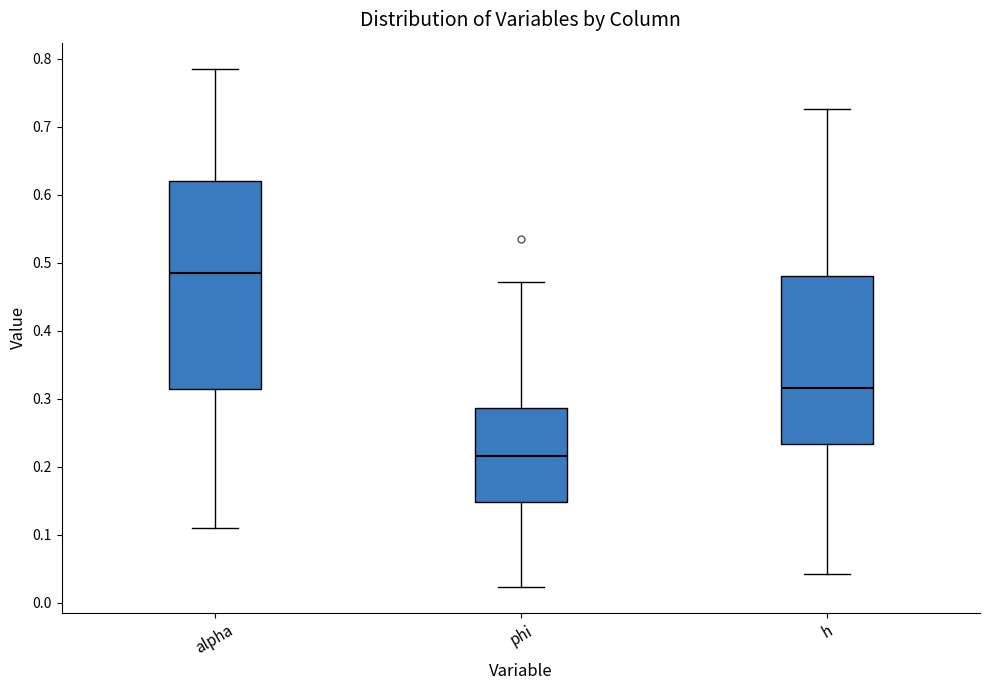

Reading left to right, transcribe this box plot: for each box, give where its median line is, the range the box spans, and where its two whiskers end, as read against the y-axis. The values are not printed on the chart, so give them approximately, as read against the axis.

alpha: median 0.49, box 0.32 to 0.62, whiskers 0.11 to 0.79
phi: median 0.22, box 0.15 to 0.29, whiskers 0.02 to 0.47
h: median 0.32, box 0.23 to 0.48, whiskers 0.04 to 0.73